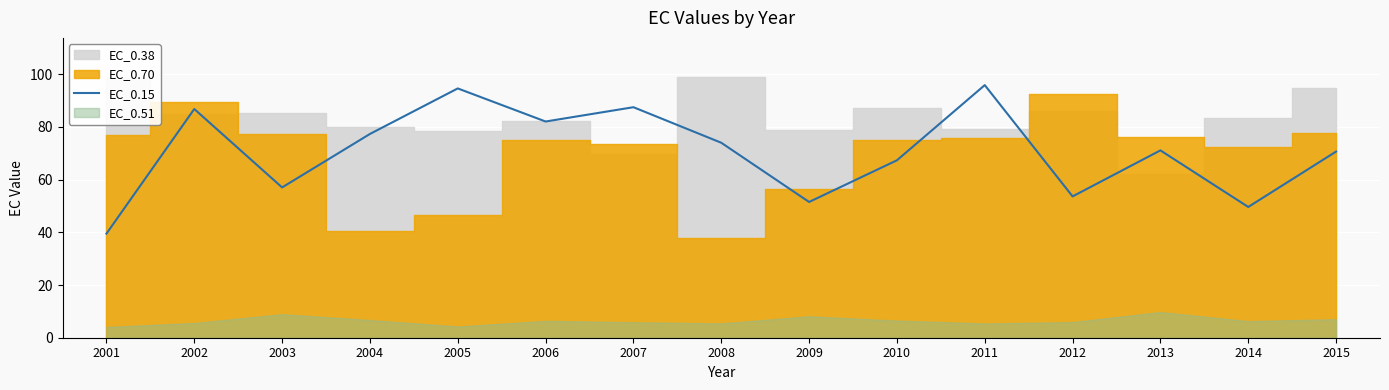

What is the minimum value for EC_0.15?

39.5